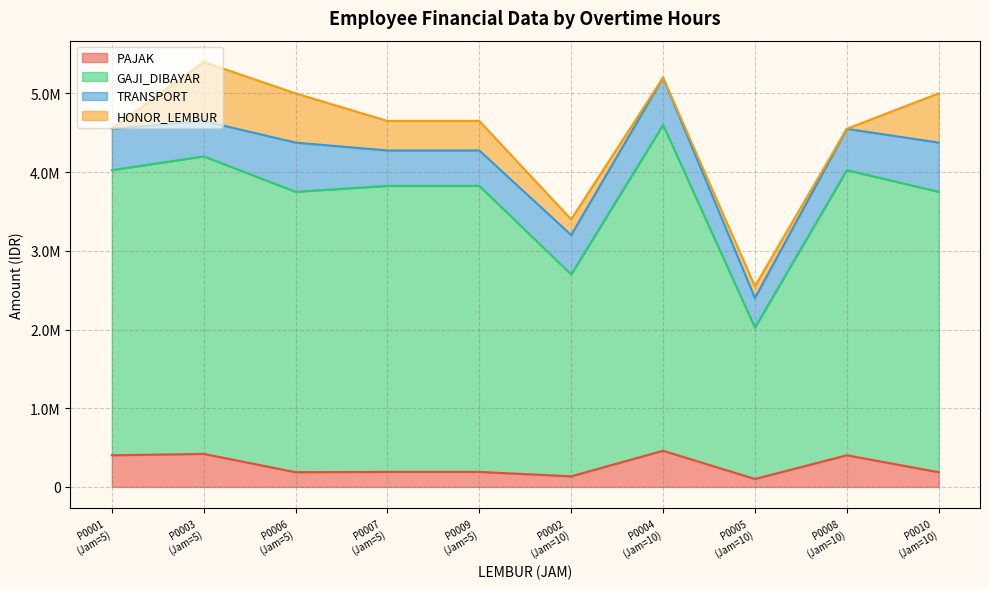

Is it true that TRANSPORT equals 152413 at P0002?

False